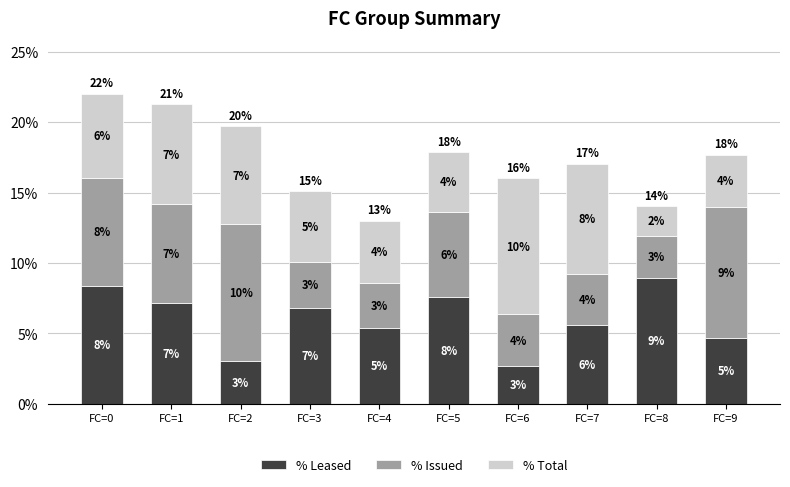

The value of % Issued at FC=9 is 9.3. True or false?

True